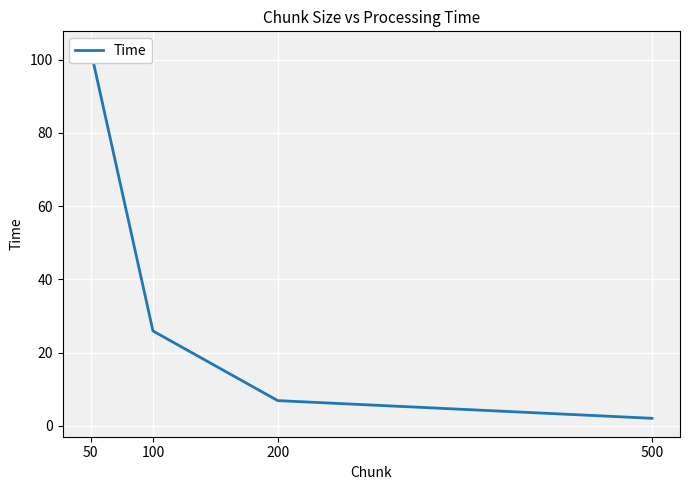

What is the difference between the values at 500 and 100?

23.9